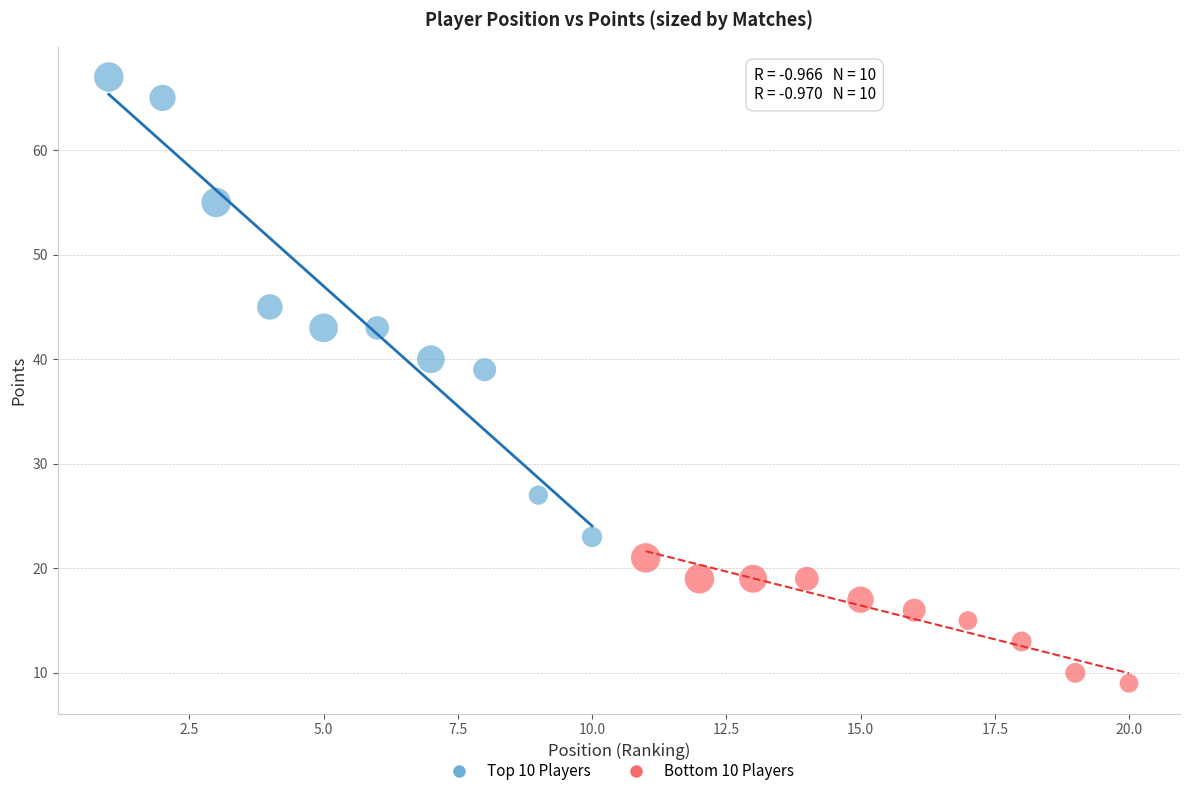

What are all the series names shown in the legend?

Top 10 Players, Bottom 10 Players